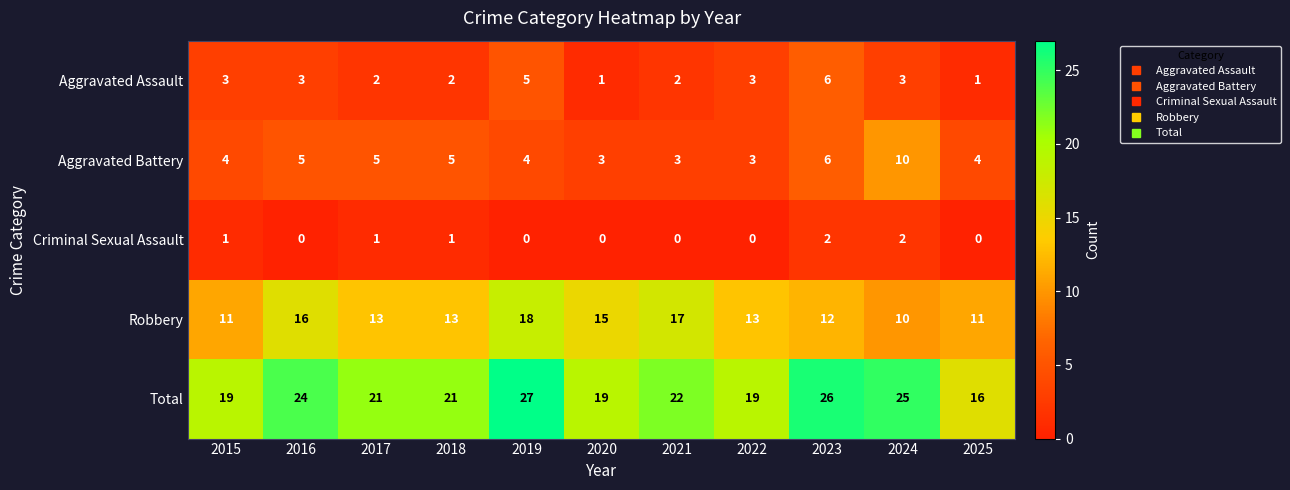

Which series has the widest spread of values?

Total